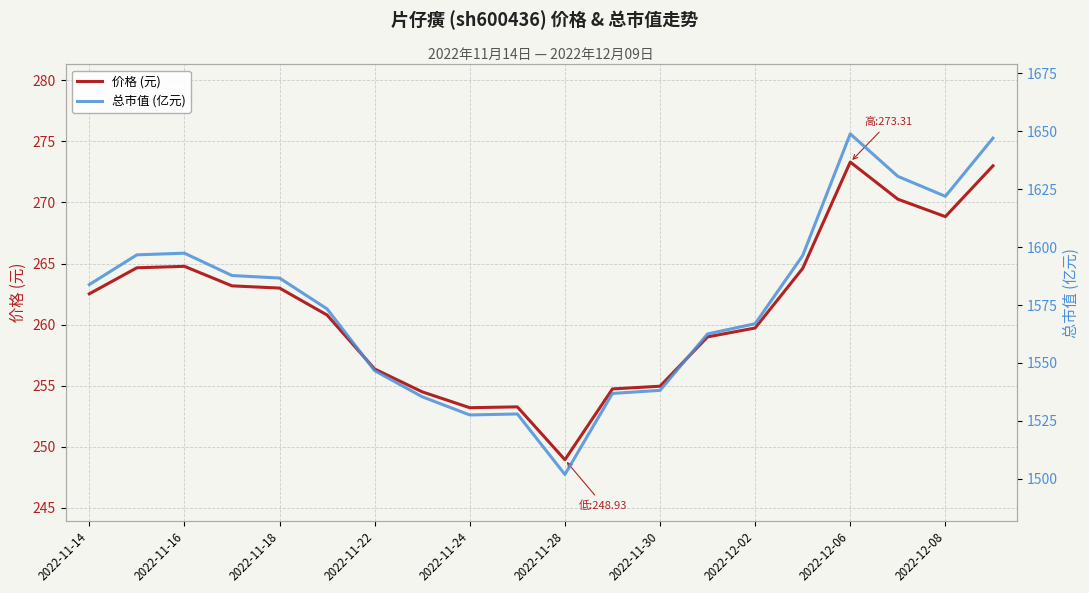

What is the value of the 价格 (元) point at the 10th from the left?

253.3